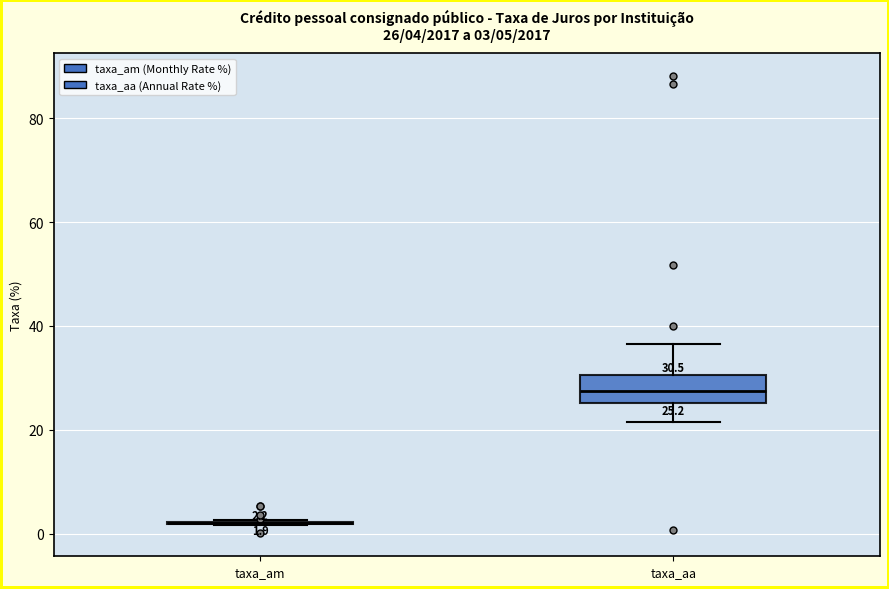

Comparing the boxes themselves (not the whiskers), which one is the tallest?

taxa_aa